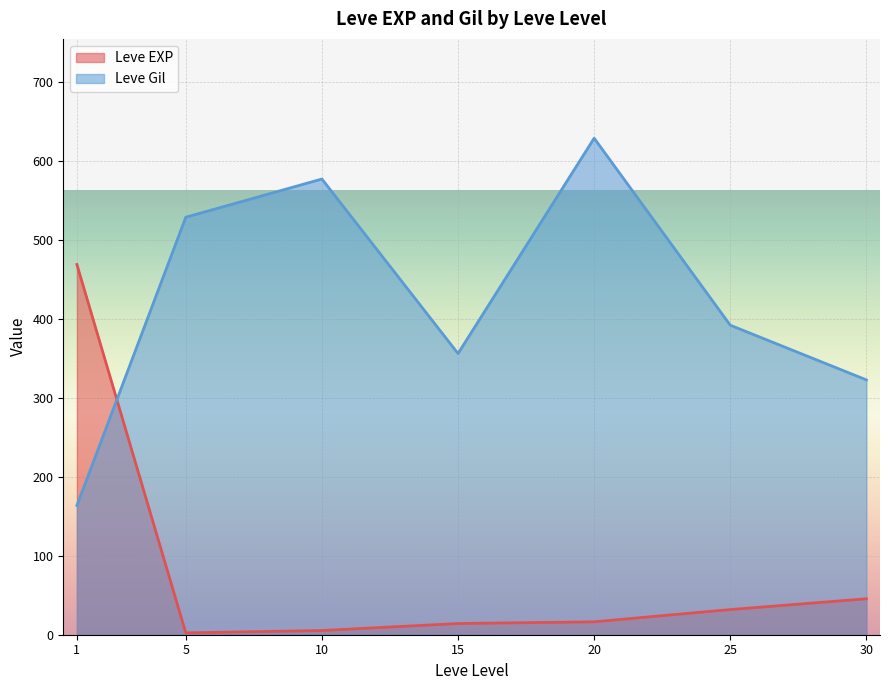

Where do Leve EXP and Leve Gil first cross each other?

1 and 5